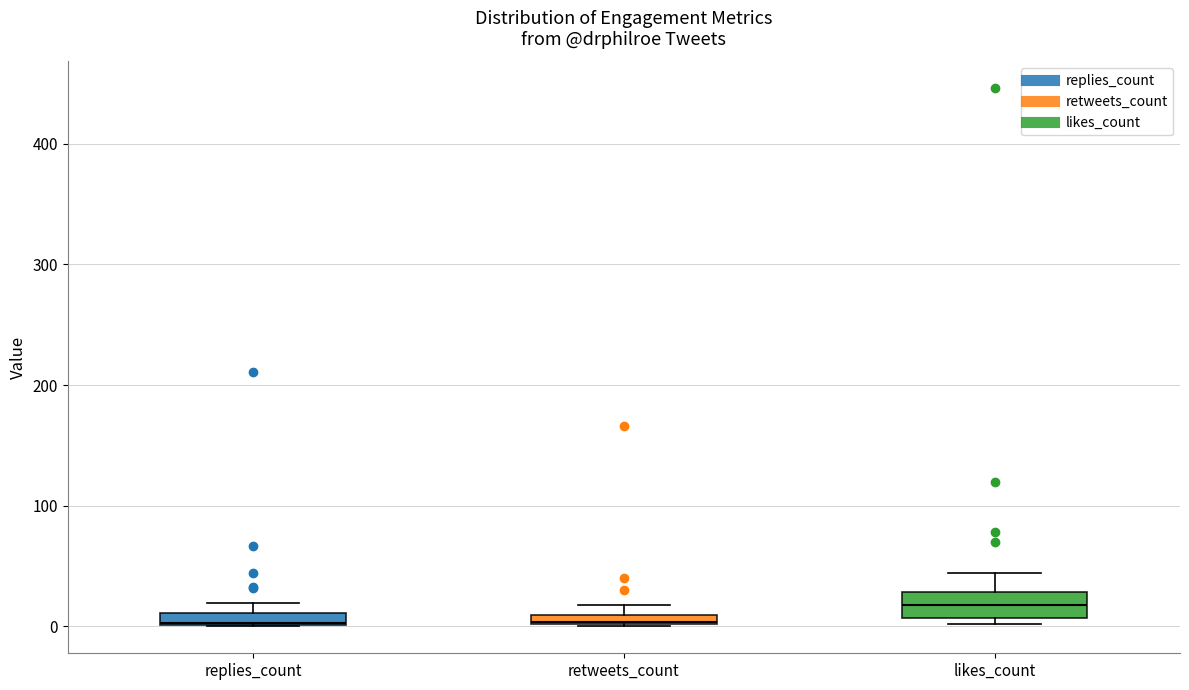

Where is the upper edge of the box for retweets_count on the y-axis? The values are not printed on the chart, so give them approximately, as read against the axis.

10